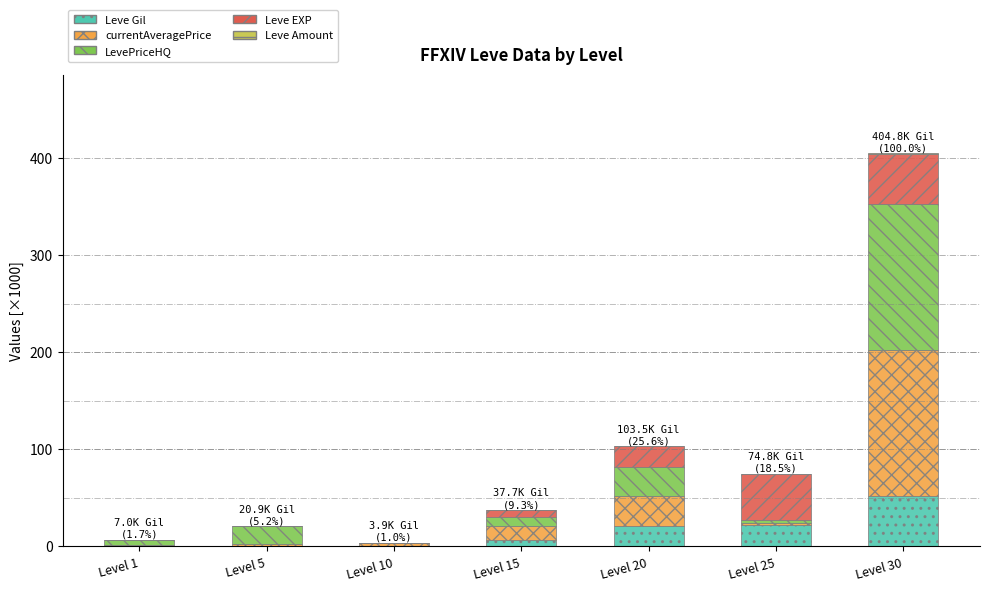

What is the highest value of the Leve Gil series?

52.2